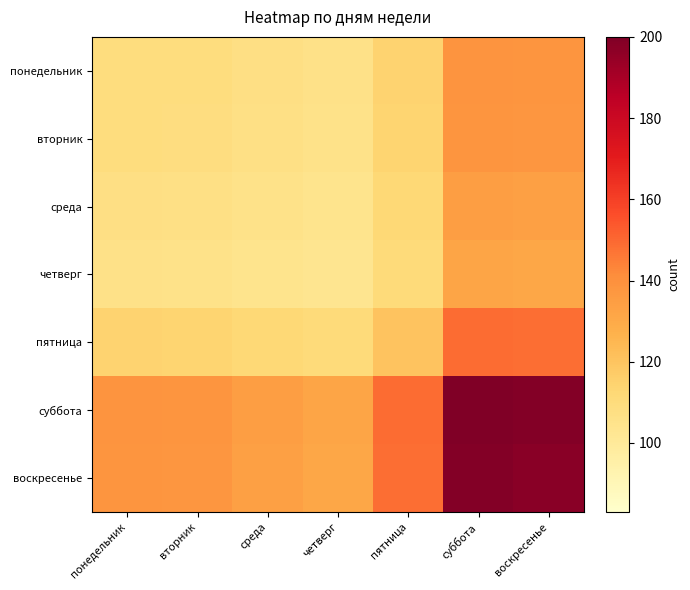

Count the number of categories in the chart.

7